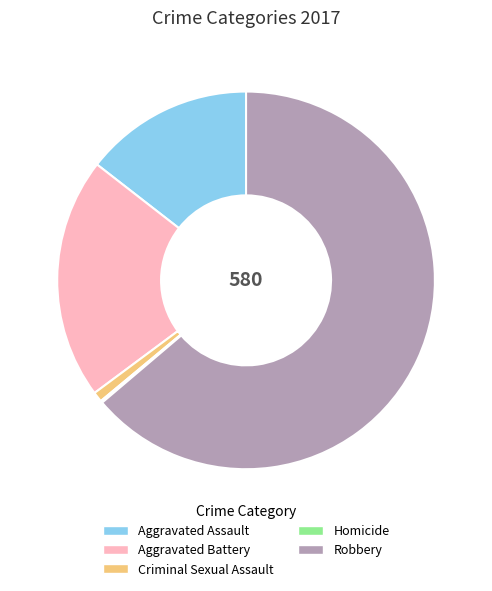

What is the ratio of the value at Aggravated Assault to the value at Criminal Sexual Assault?

16.8